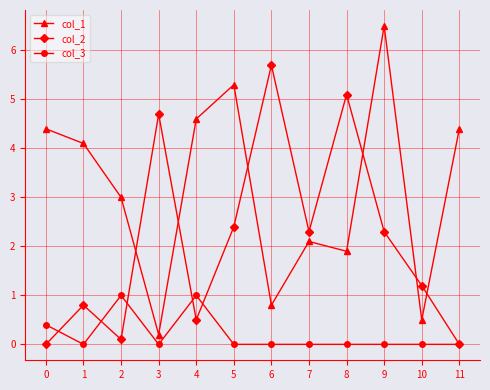

True or false: col_1 has a value of 0.4 at 6.

False